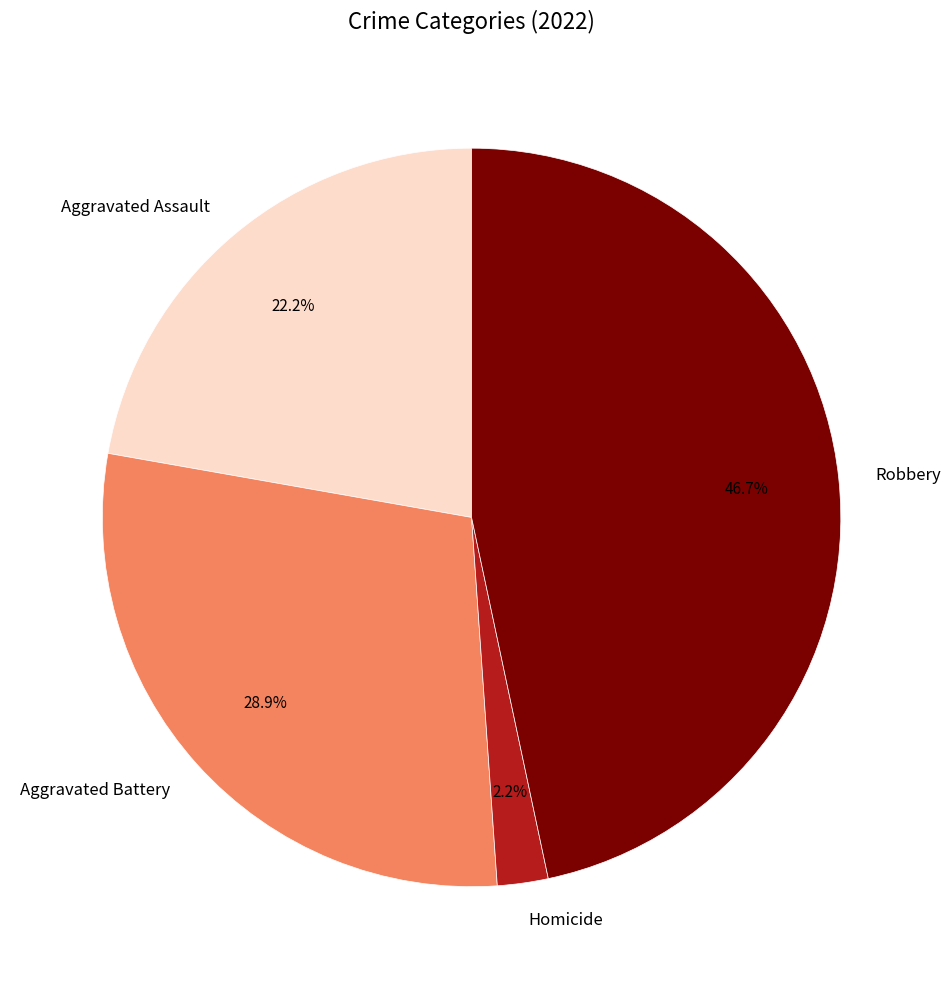

How many slices are in this pie chart?

4